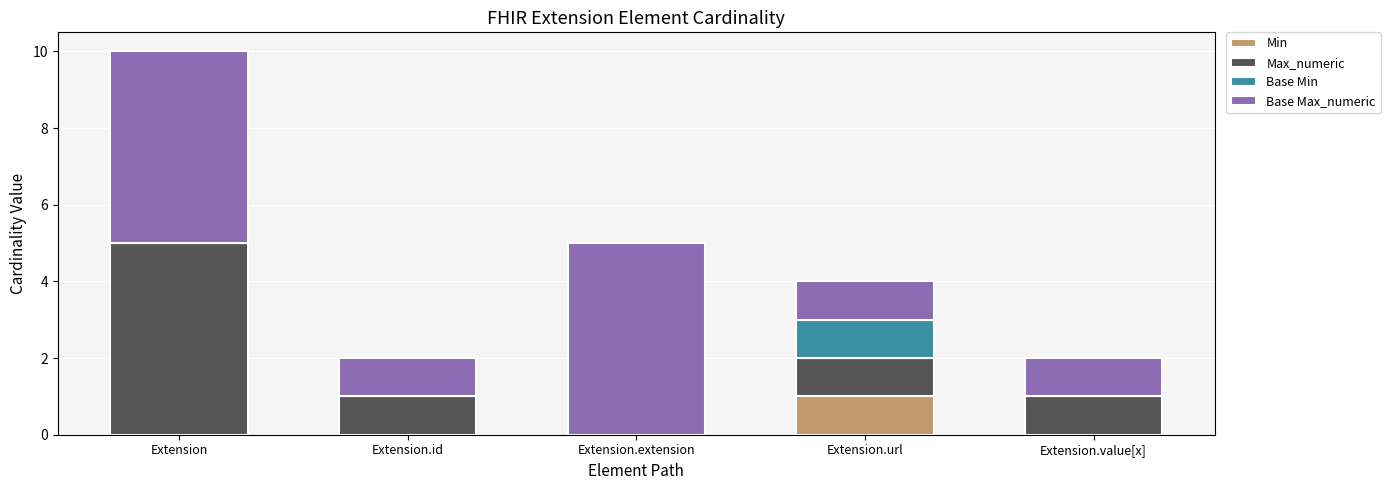

Reading left to right, transcribe the values for Min.

Extension=0	Extension.id=0	Extension.extension=0	Extension.url=1	Extension.value[x]=0